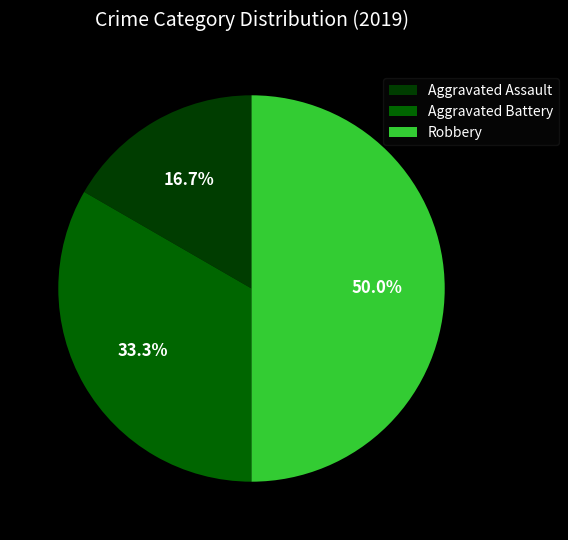

Between Robbery and Aggravated Battery, which is larger?

Robbery